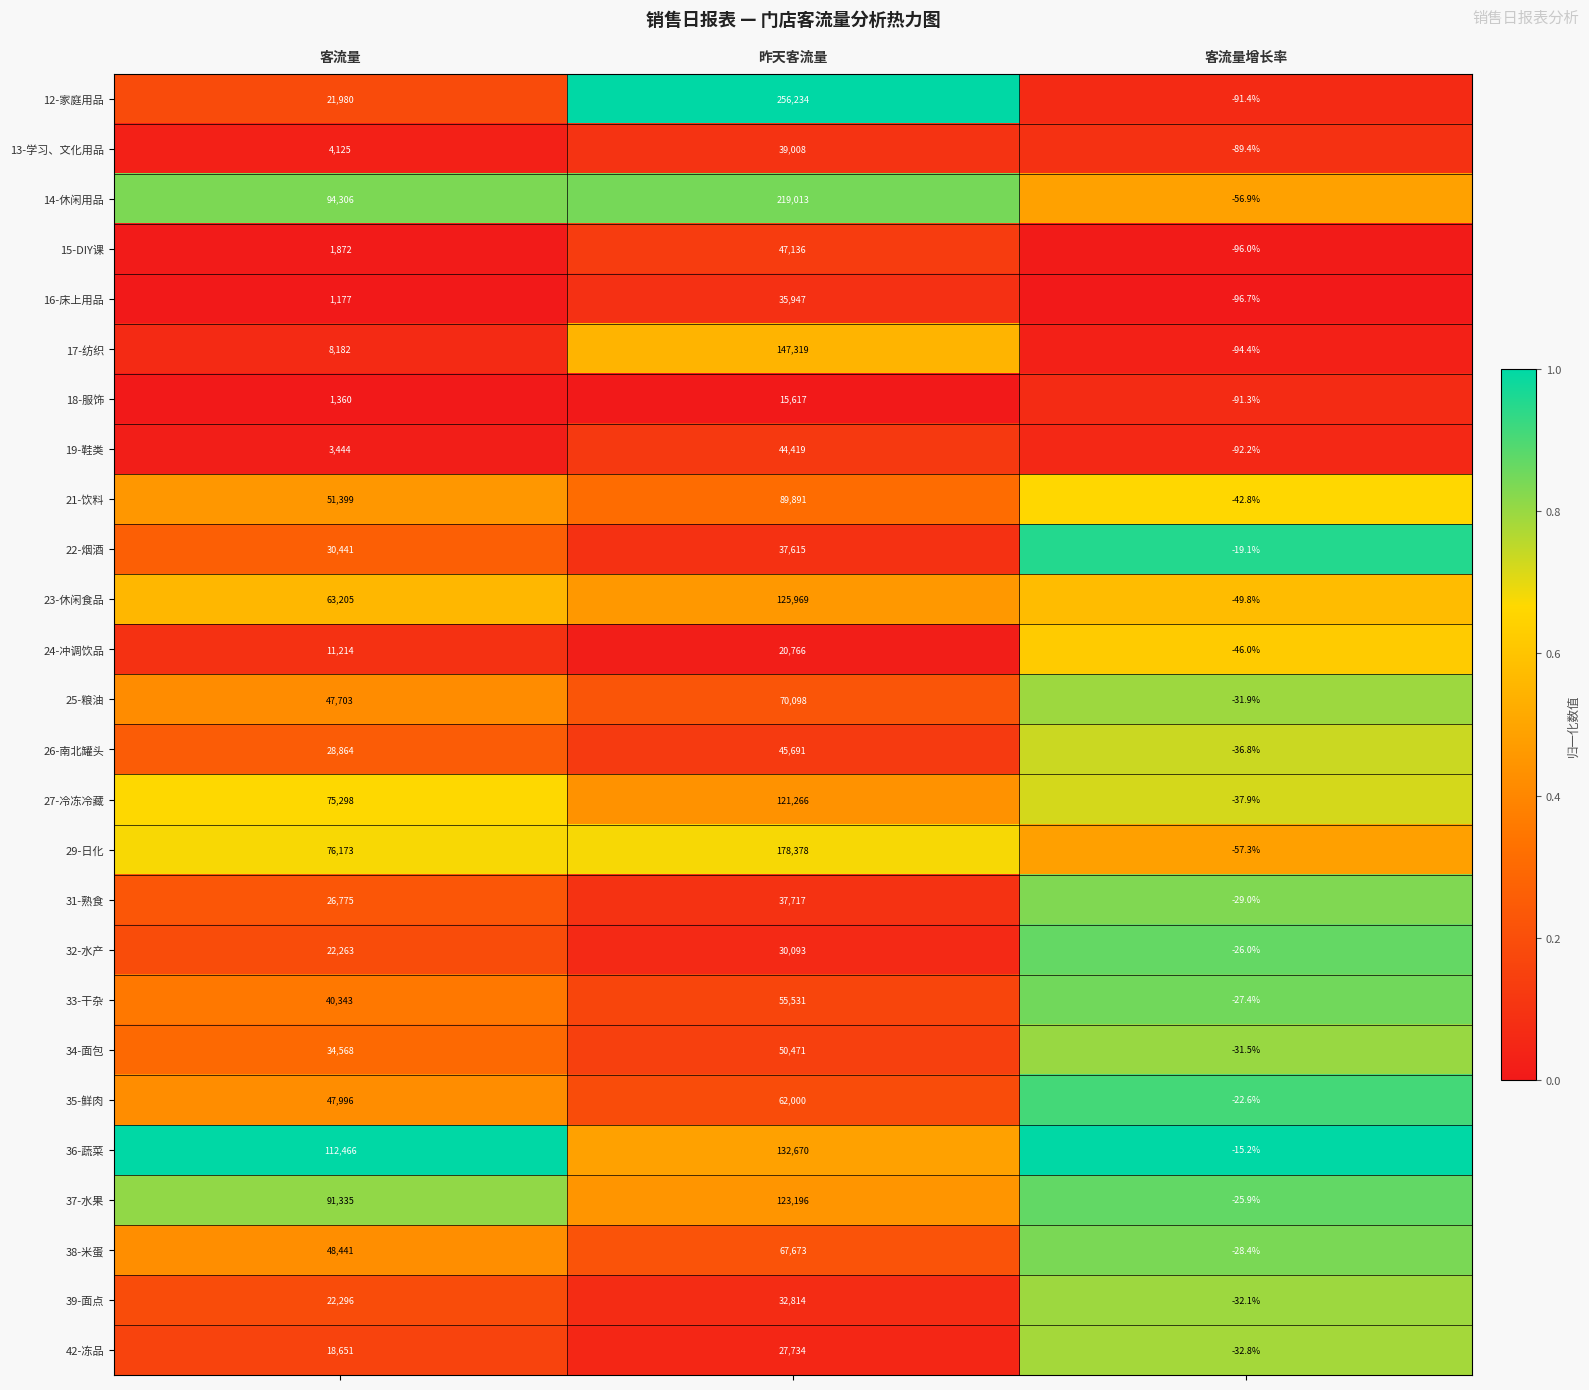

How many categories are shown in the chart?

3